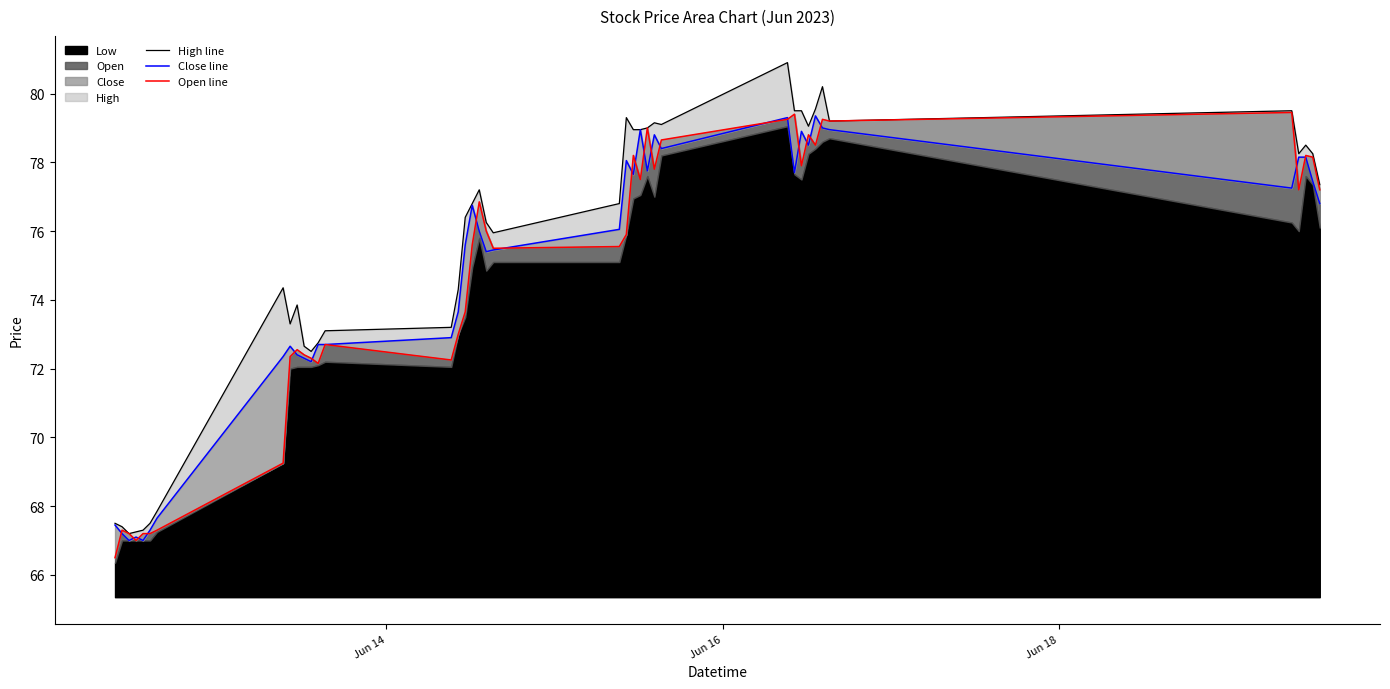

How many lines are shown in the chart?

3